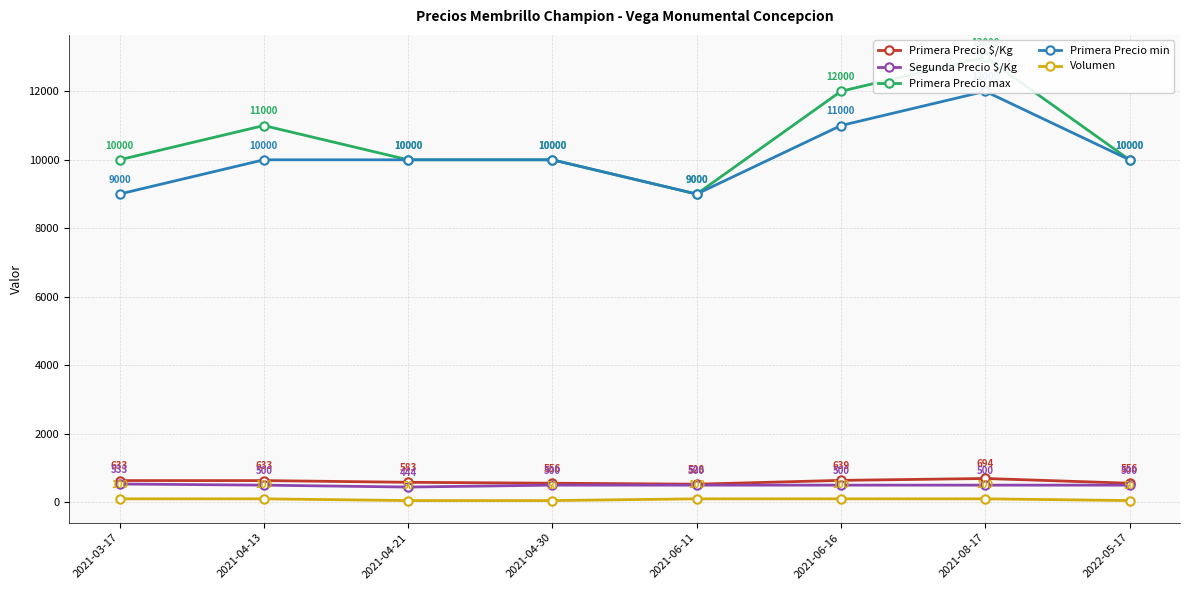

Which series has the widest spread of values?

Primera Precio max